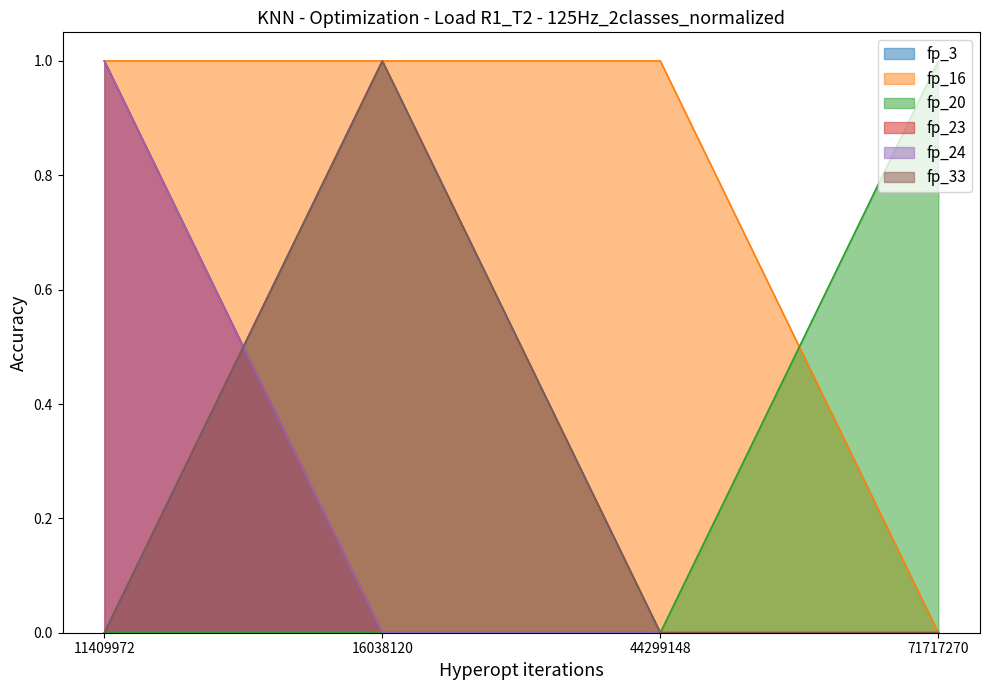

True or false: fp_23 has a value of 0 at 44299148.

True